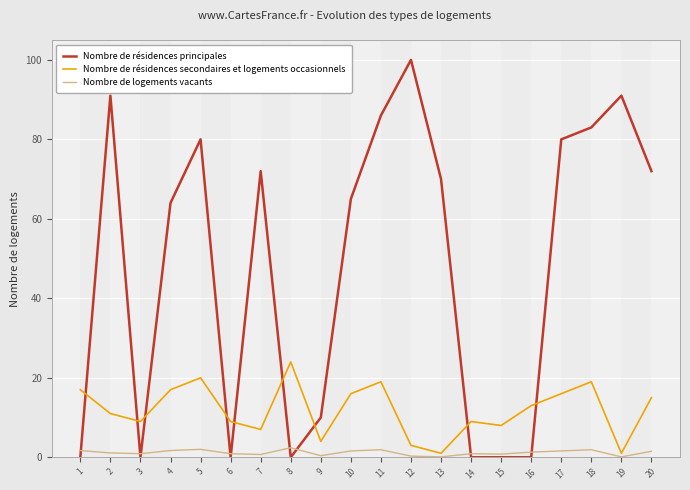

At which label does Nombre de résidences secondaires et logements occasionnels reach its minimum?

13